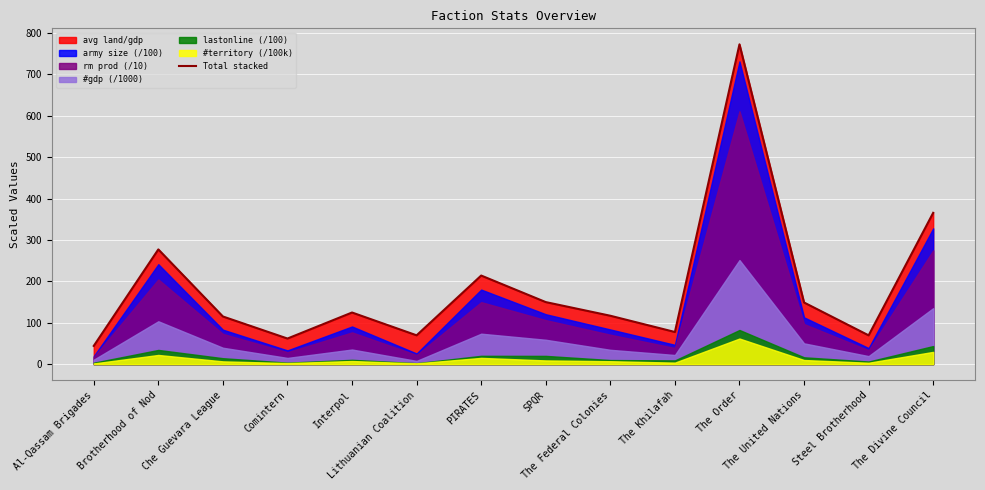

What is the minimum value shown in the chart?

44.1